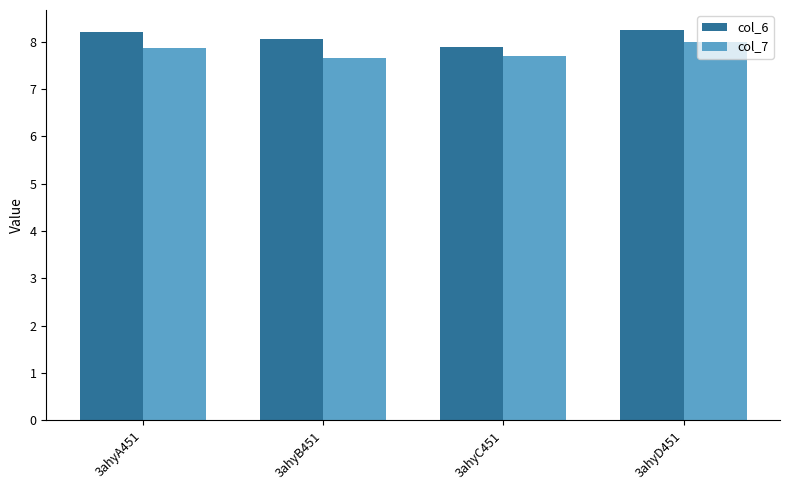

The value of col_6 at 3ahyB451 is 8.1. True or false?

True